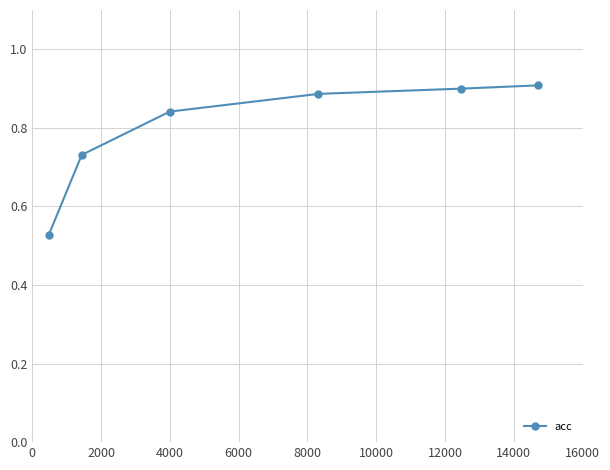

How many values are between 0 and 1?

6